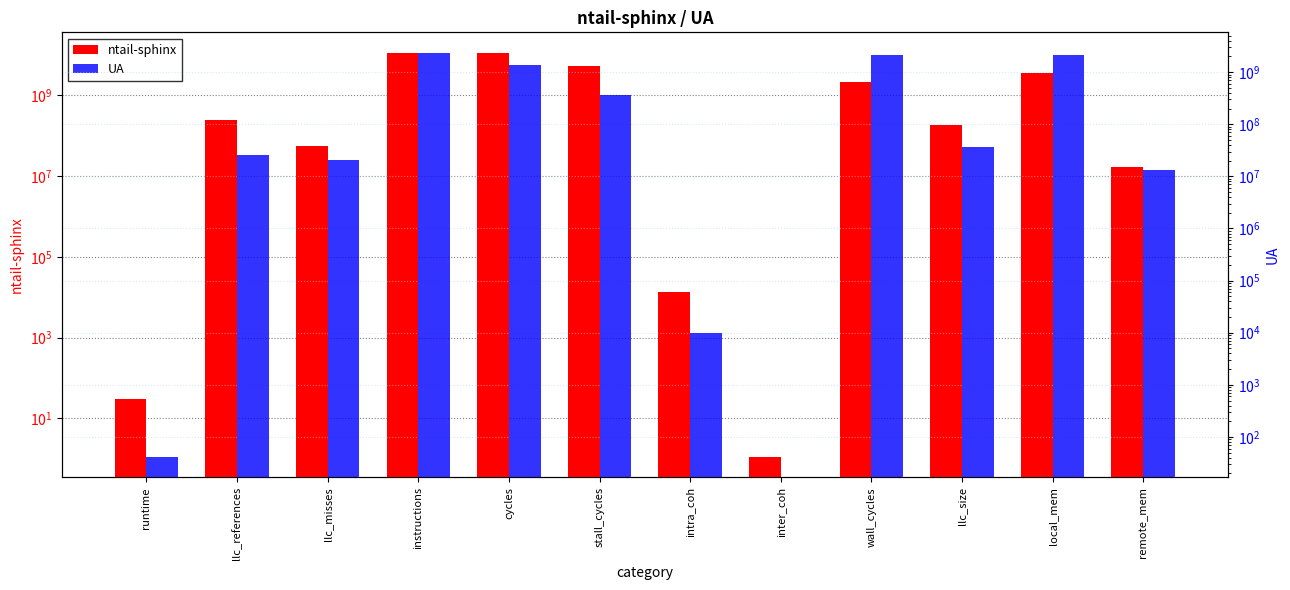

What is the average value of the ntail-sphinx series?

2818656660.4